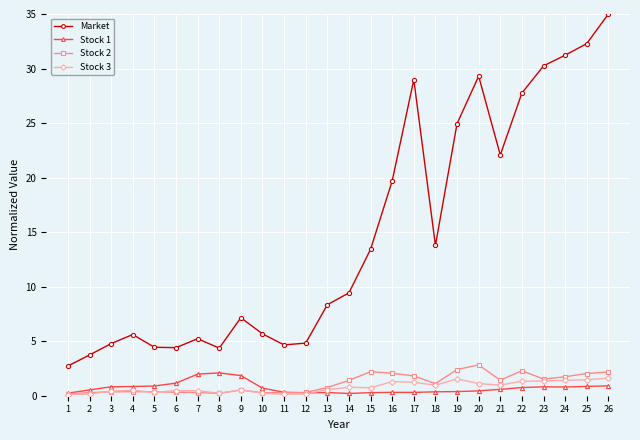

How many lines are shown in the chart?

4